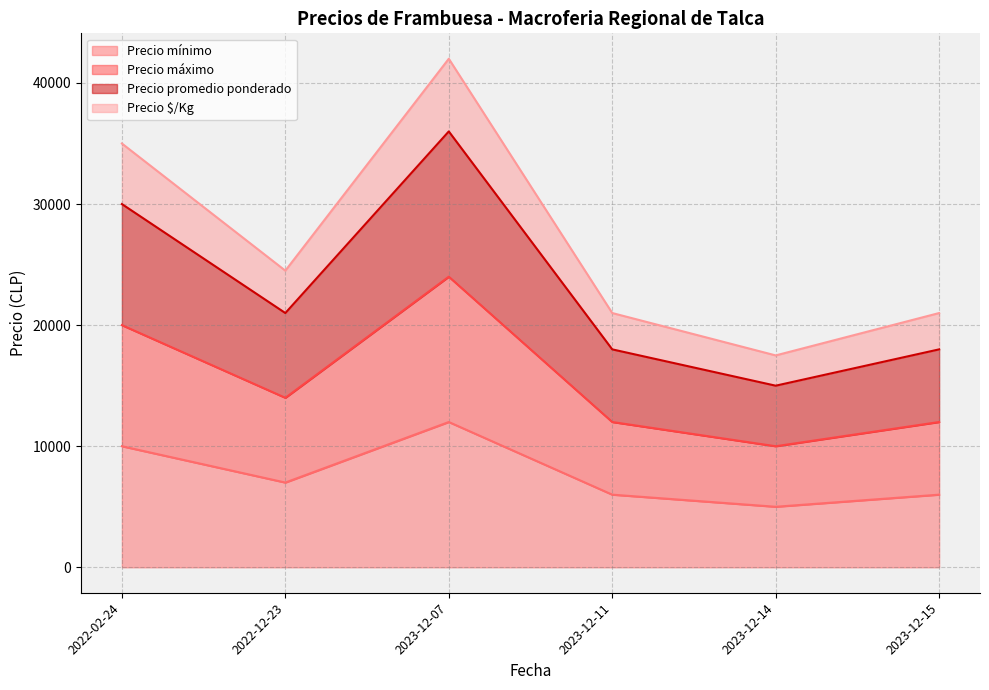

In Precio promedio ponderado, how many points are lower than both neighbors (excluding endpoints)?

2